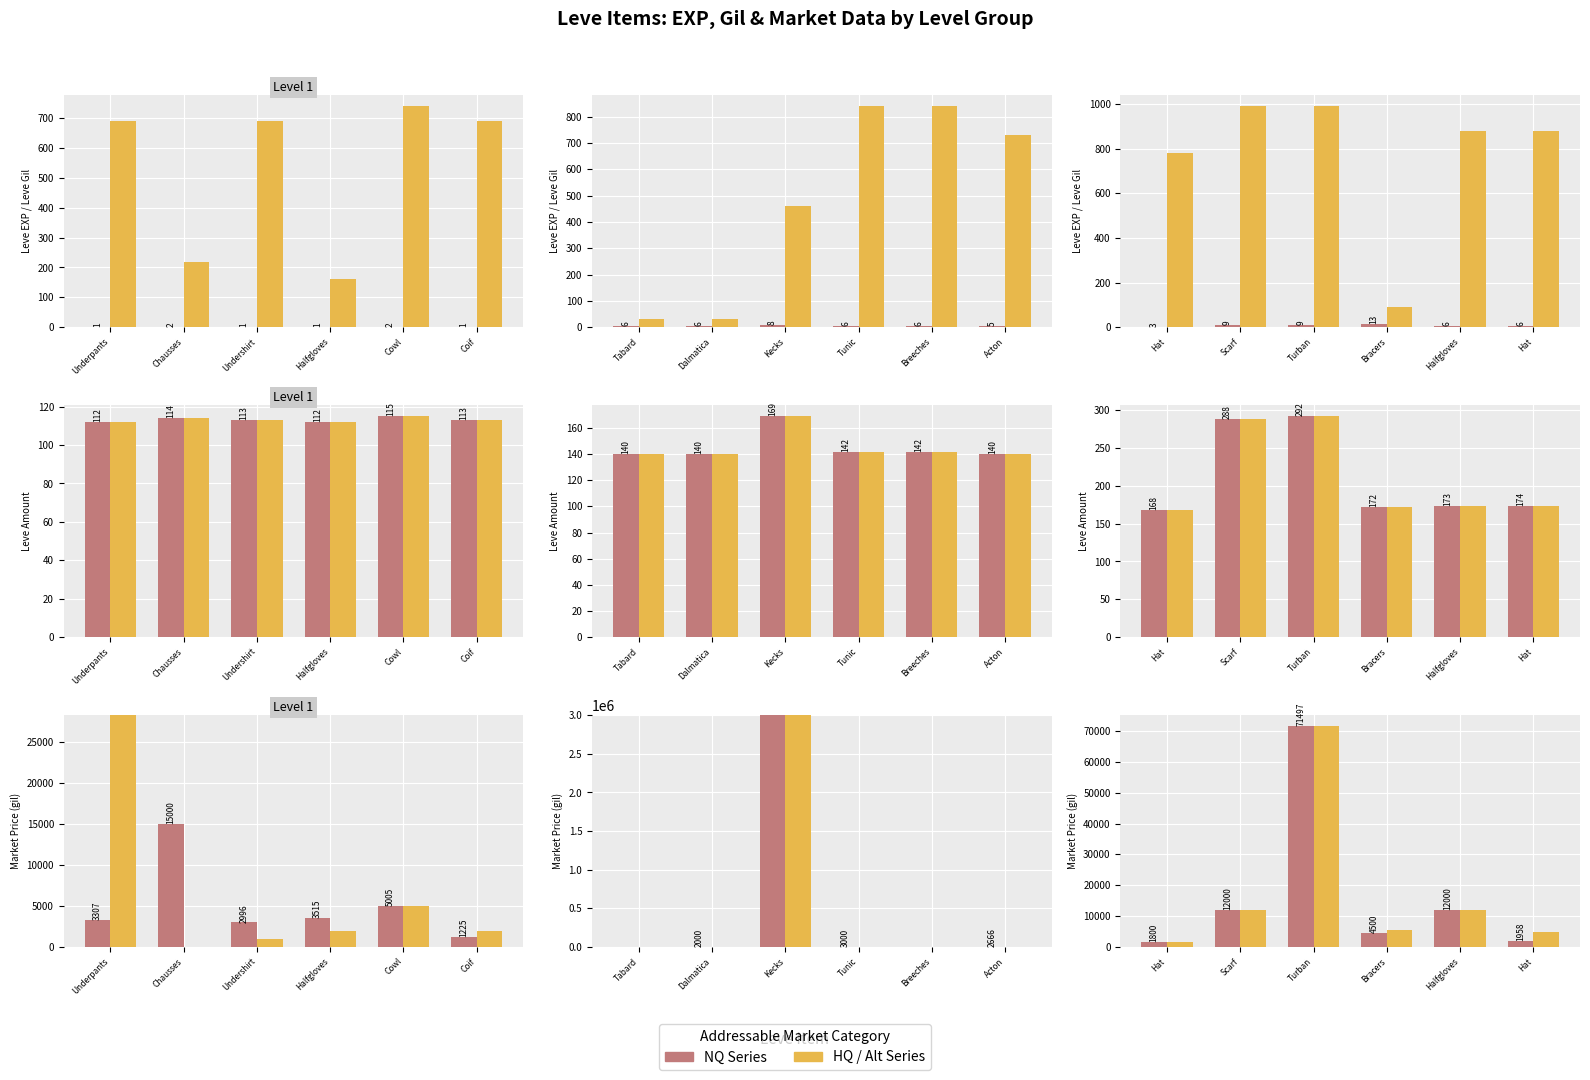

What is the difference between the maximum and minimum values in the Leve Amount (NQ) series?

124